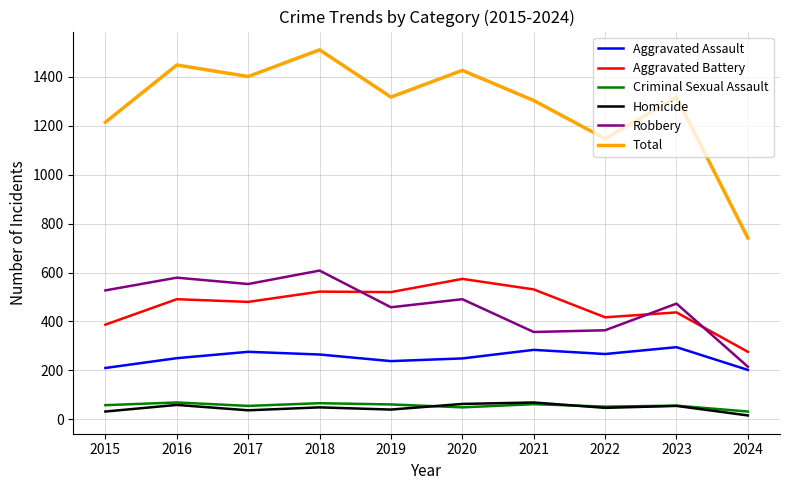

Which series changed the most between 2017 and 2022?

Total